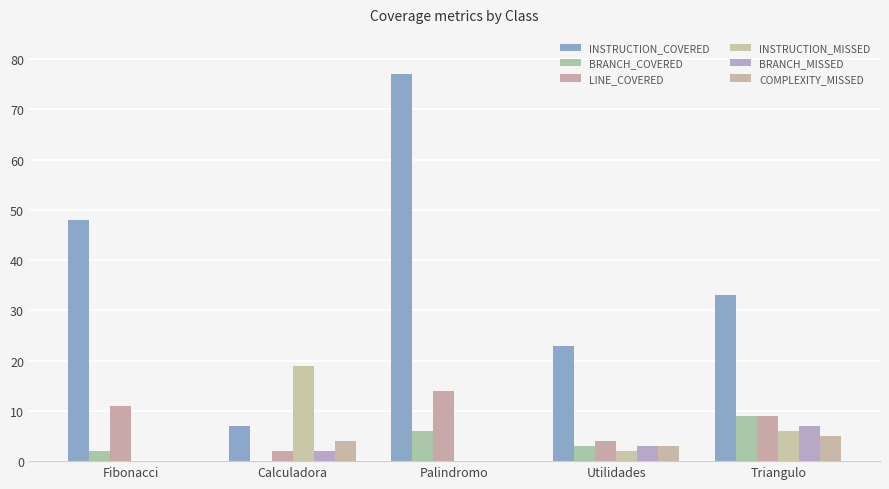

Reading right to left, list all the values displayed in this chart.

INSTRUCTION_COVERED: Triangulo=33	Utilidades=23	Palindromo=77	Calculadora=7	Fibonacci=48
BRANCH_COVERED: Triangulo=9	Utilidades=3	Palindromo=6	Calculadora=0	Fibonacci=2
LINE_COVERED: Triangulo=9	Utilidades=4	Palindromo=14	Calculadora=2	Fibonacci=11
INSTRUCTION_MISSED: Triangulo=6	Utilidades=2	Palindromo=0	Calculadora=19	Fibonacci=0
BRANCH_MISSED: Triangulo=7	Utilidades=3	Palindromo=0	Calculadora=2	Fibonacci=0
COMPLEXITY_MISSED: Triangulo=5	Utilidades=3	Palindromo=0	Calculadora=4	Fibonacci=0